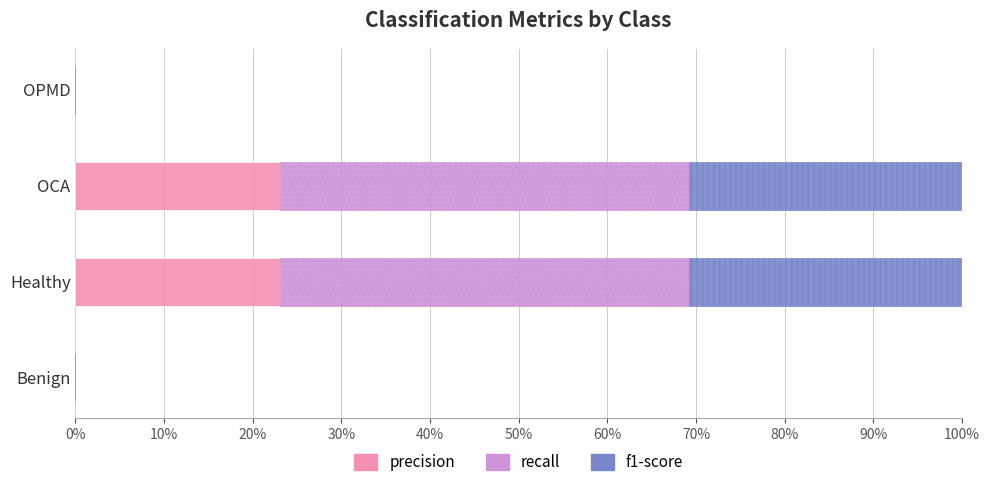

What is the total value across all series at Healthy?

100.0